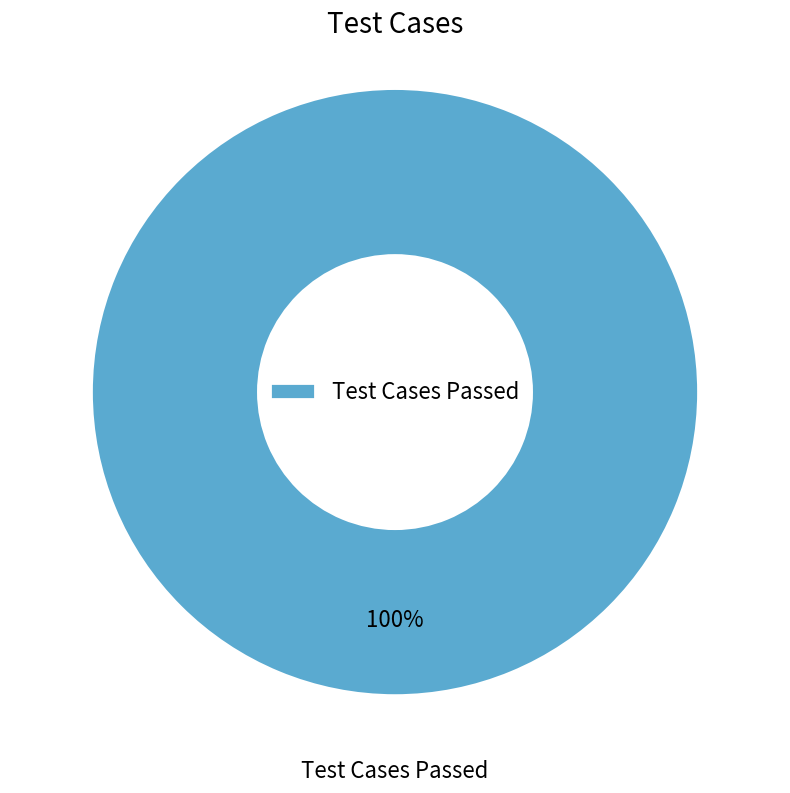

Which category accounts for the majority?

Test Cases Passed